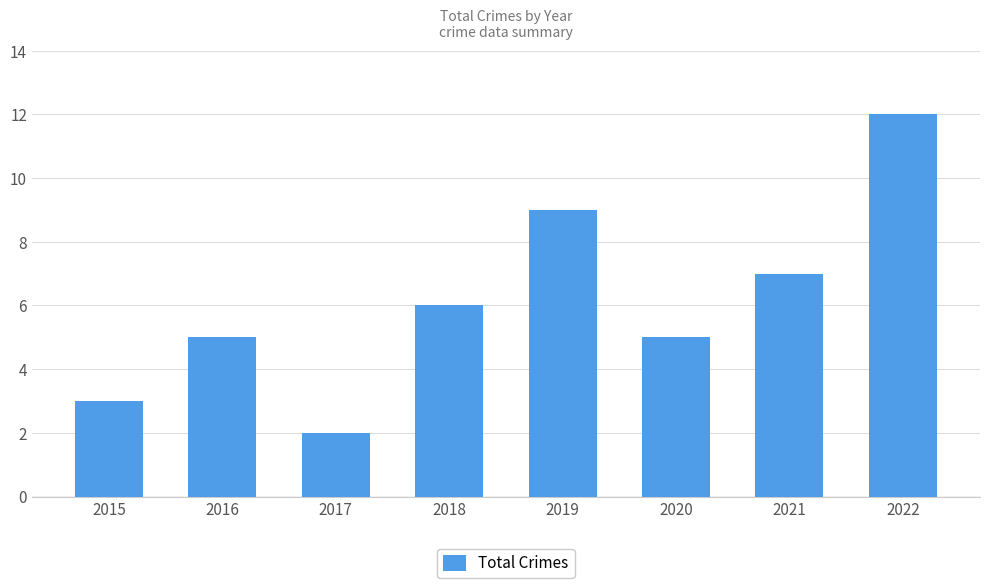

What is the value of the 1st bar from the left?

3